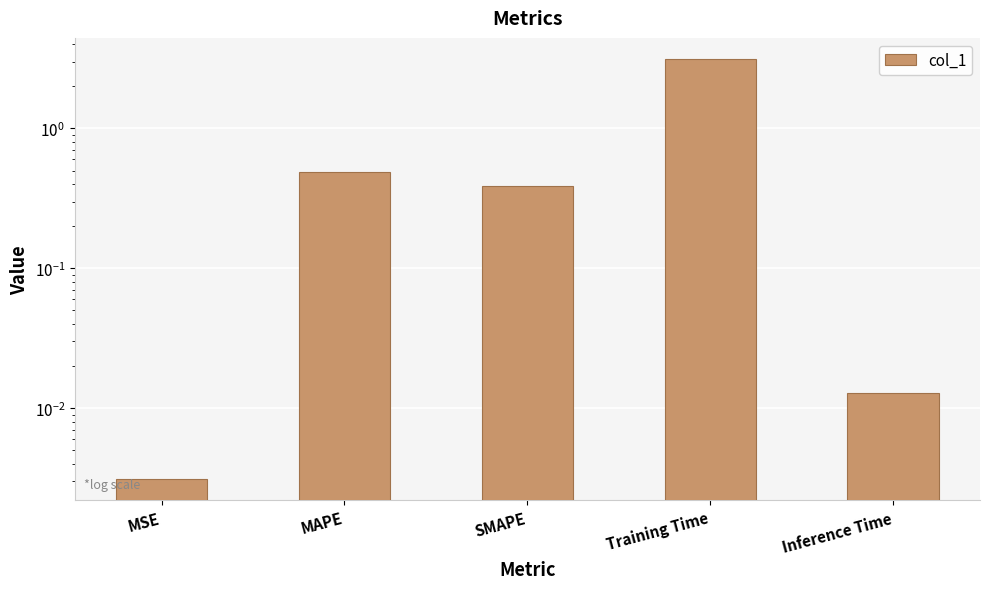

What is the average value?

0.8